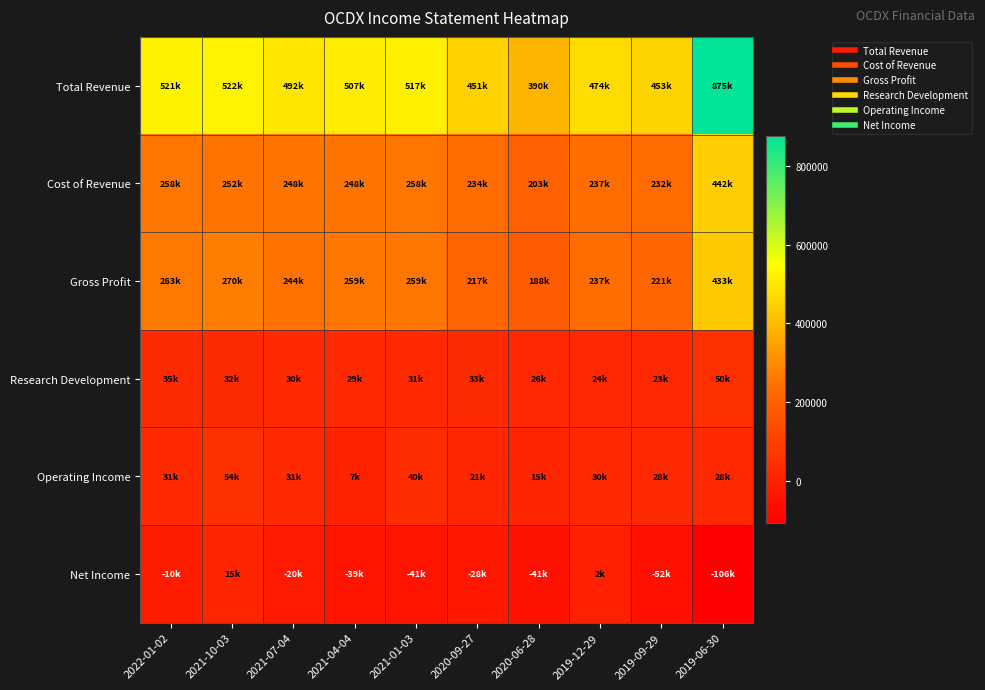

List the series in order of their peak value, lowest first.

Net Income, Research Development, Operating Income, Gross Profit, Cost of Revenue, Total Revenue